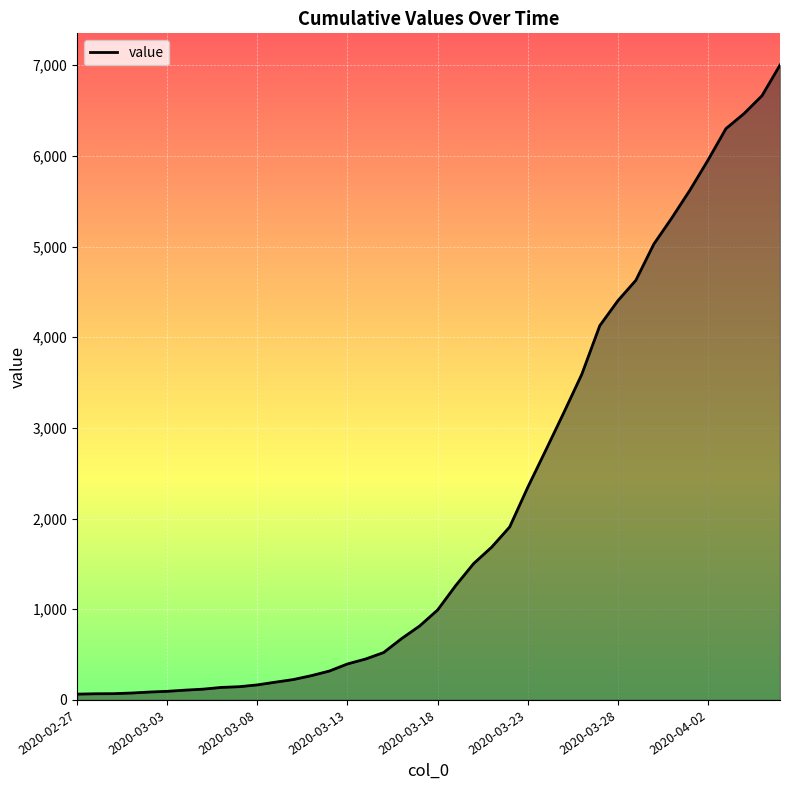

What is the difference between the maximum and minimum values?

6938